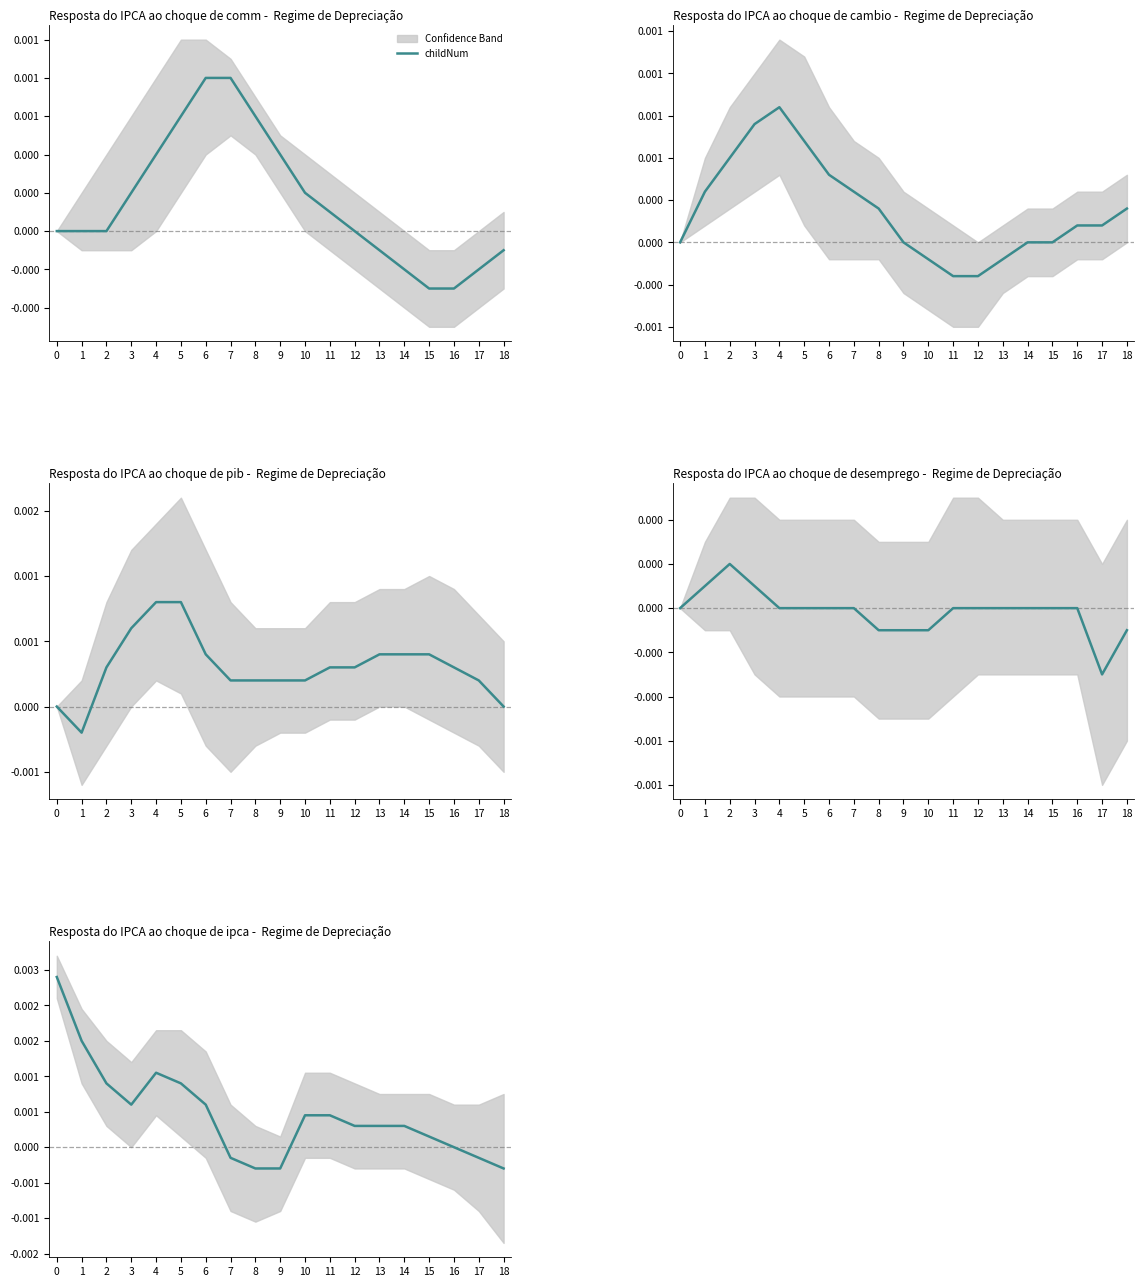

How many lines are shown in the chart?

1